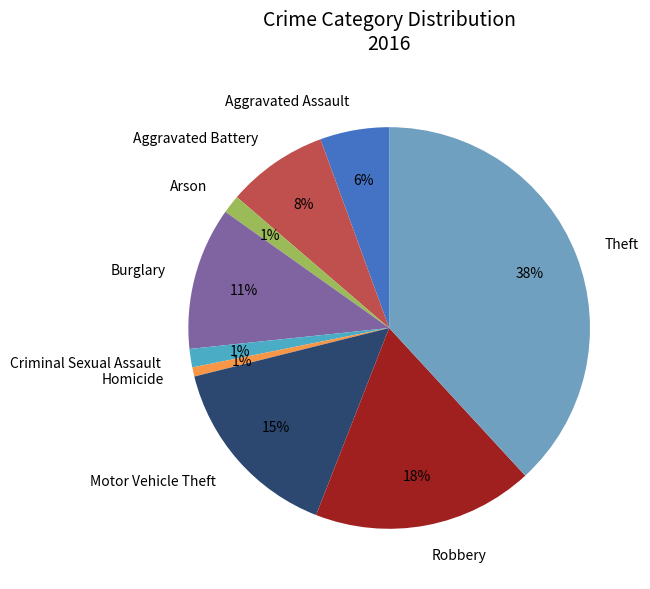

Does Theft account for over 50% of the chart?

No